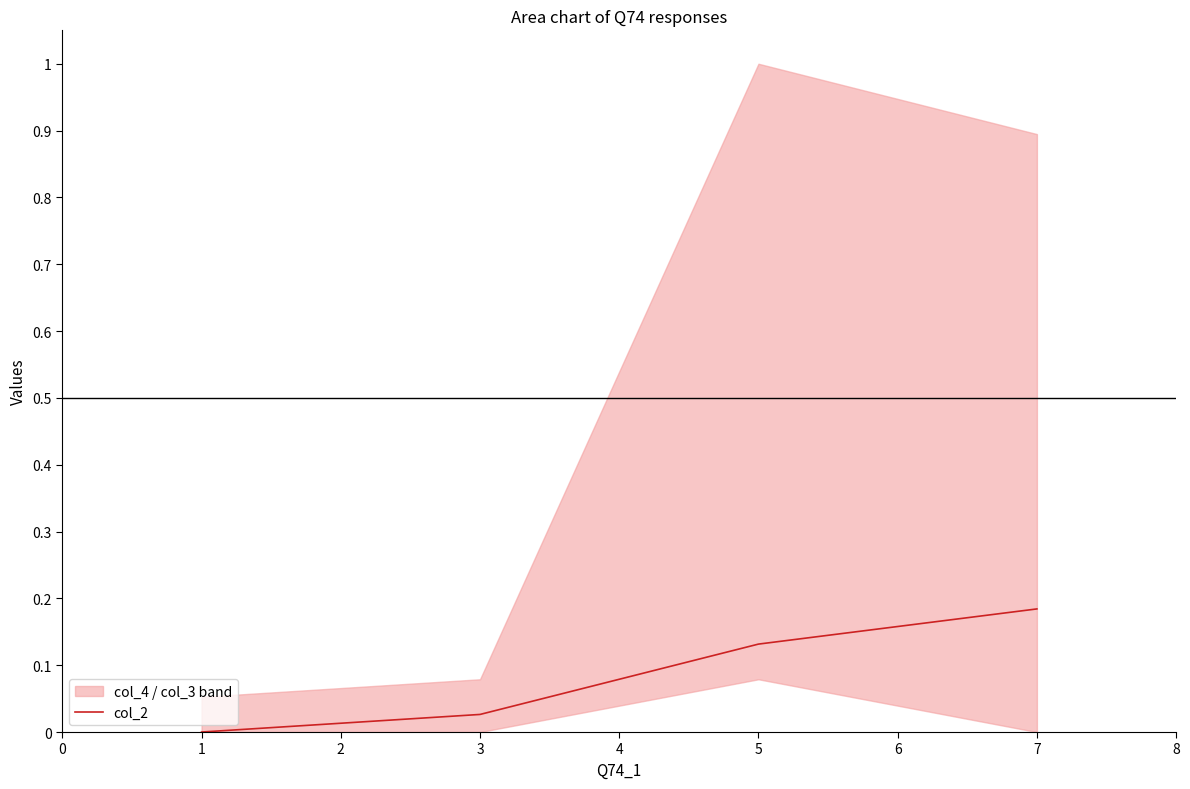

What is the value of the 4th point from the left?

0.2